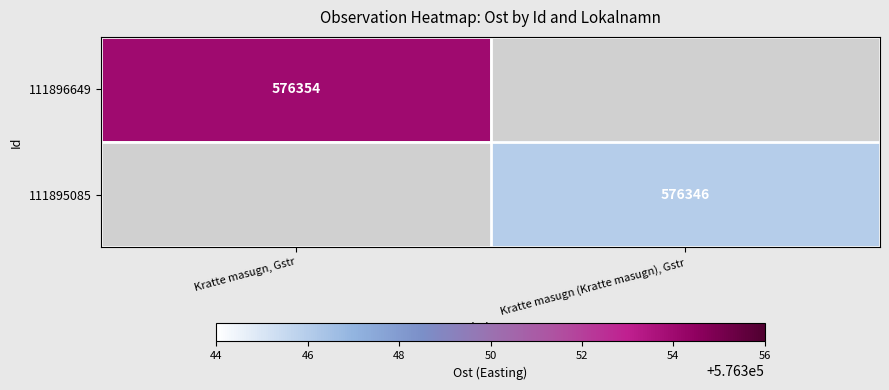

Which has a higher value, Kratte masugn (Kratte masugn), Gstr or Kratte masugn, Gstr?

Kratte masugn, Gstr